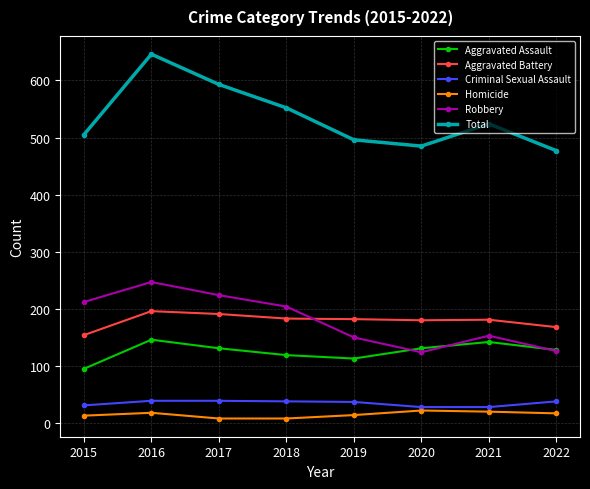

True or false: Homicide and Aggravated Battery intersect in this chart.

False